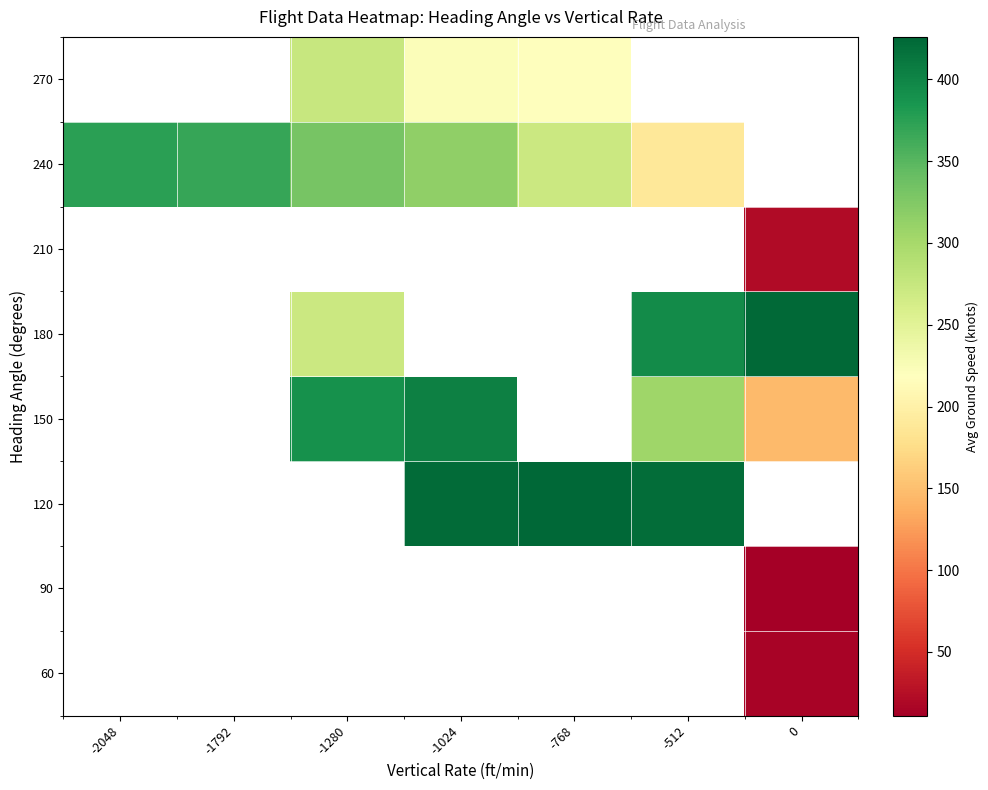

How many values in the 270 series exceed 223?

2